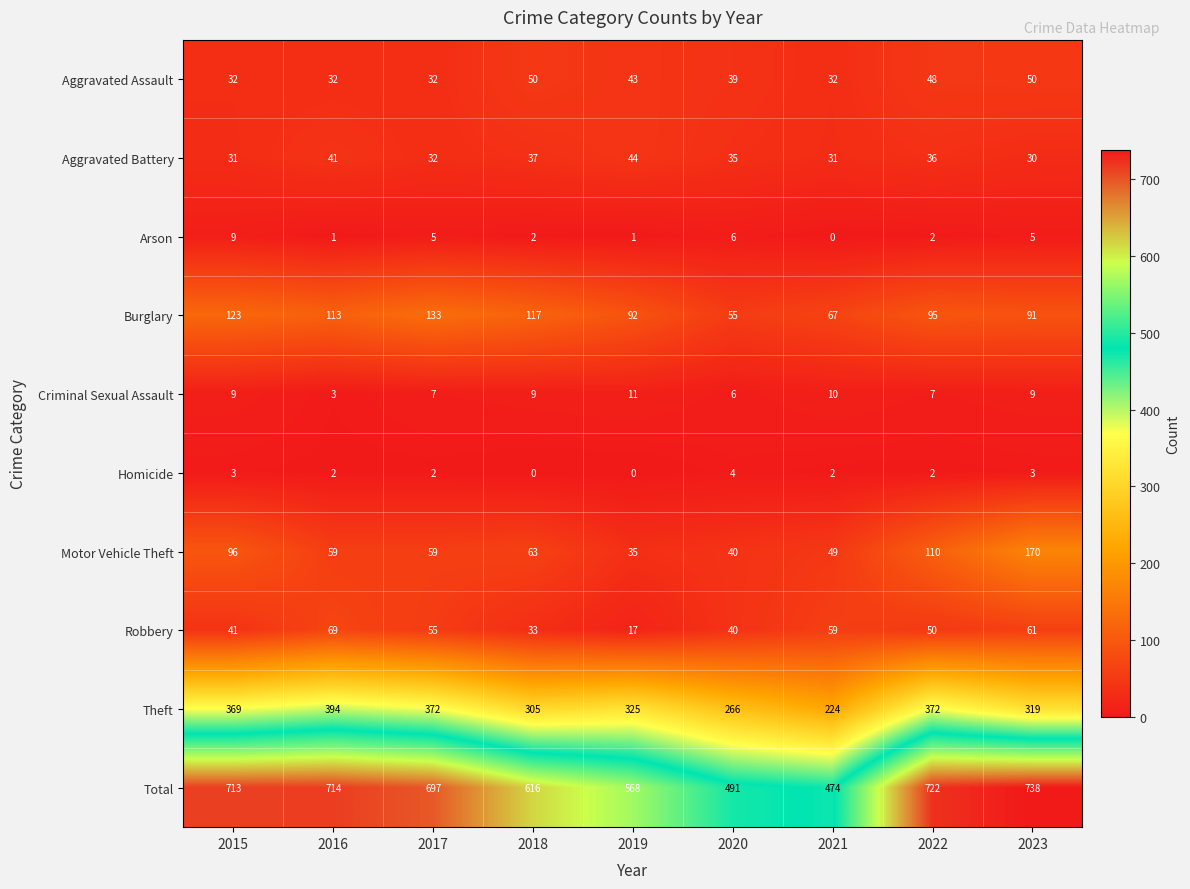

Which category has the lowest value in the Burglary series?

2020